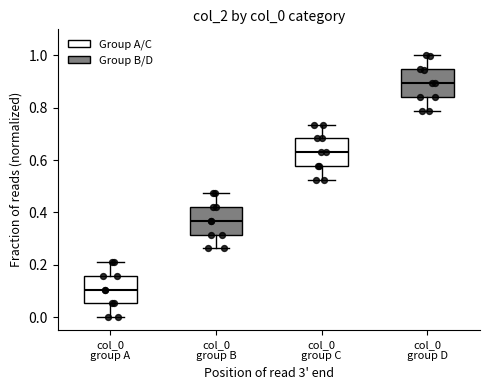

Reading left to right, read every box against the y-axis: the position of its median line, the range the box covers, and the ends of its whiskers. The values are not printed on the chart, so give them approximately, as read against the axis.

col_0 group A: median 0.10, box 0.06 to 0.16, whiskers 0.00 to 0.22
col_0 group B: median 0.36, box 0.32 to 0.42, whiskers 0.26 to 0.48
col_0 group C: median 0.64, box 0.58 to 0.68, whiskers 0.52 to 0.74
col_0 group D: median 0.90, box 0.84 to 0.94, whiskers 0.78 to 1.00